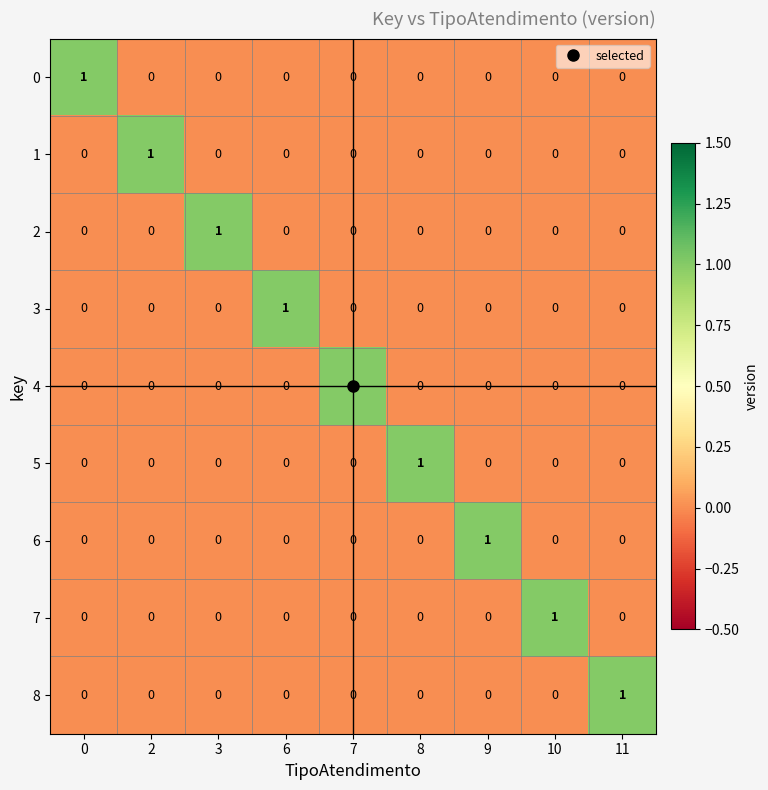

Which category has the highest value in the 7 series?

10